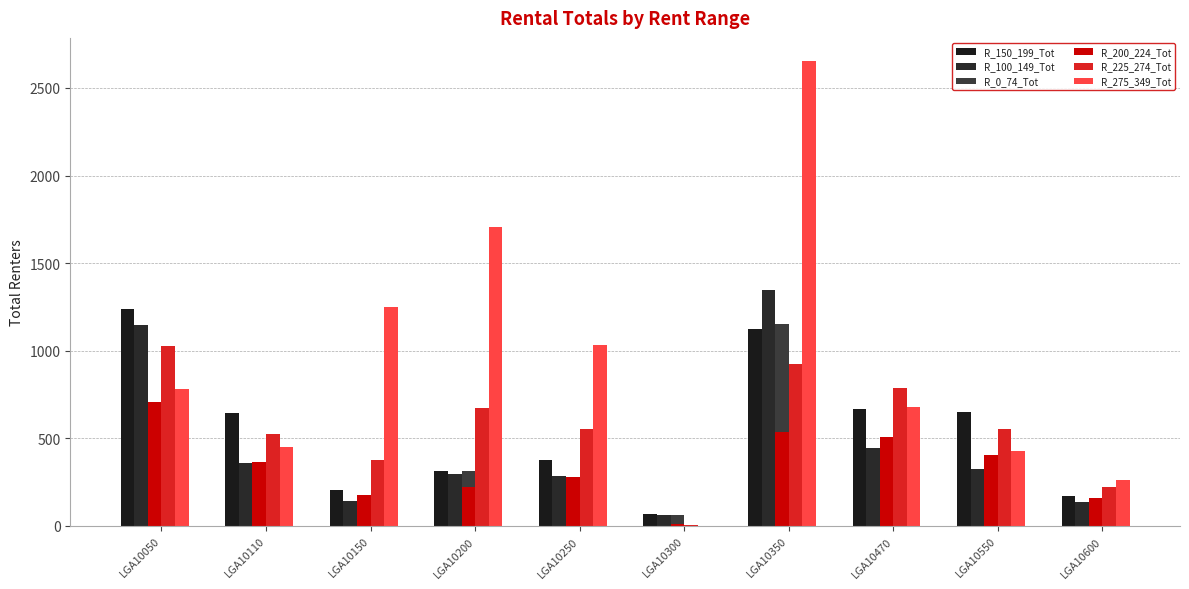

Does the chart contain stacked bars?

No